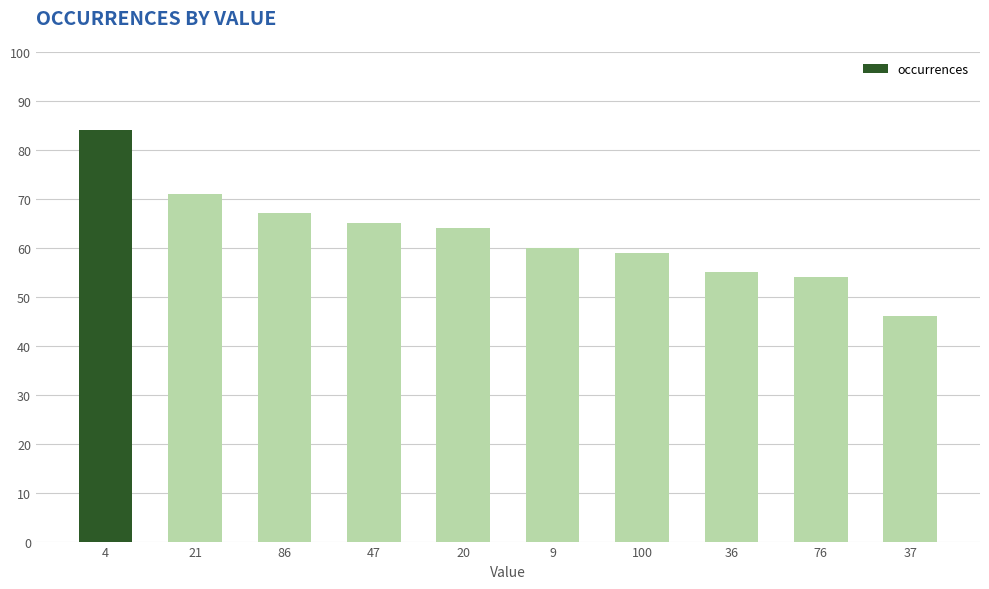

Which label corresponds to the largest value in the chart?

4